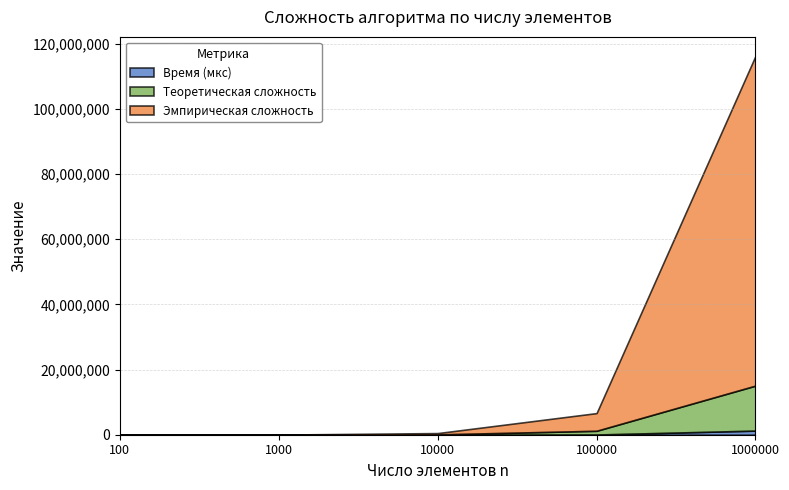

What is the value of the Эмпирическая сложность point at the 4th from the left?

5424361.0